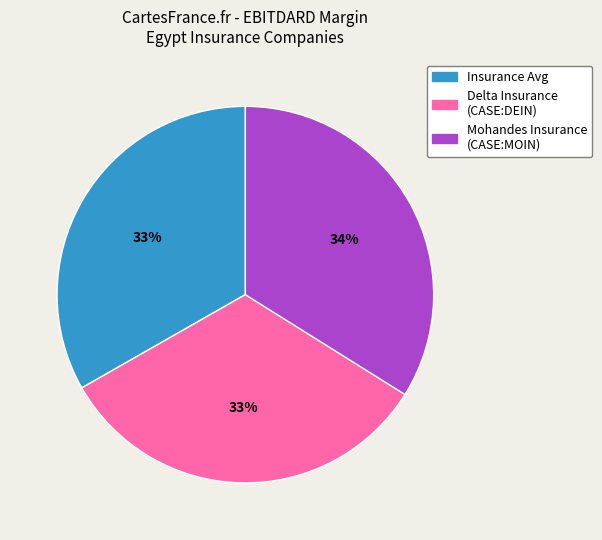

To the nearest percent, what is the difference between the largest and smallest slice percentages?

1%